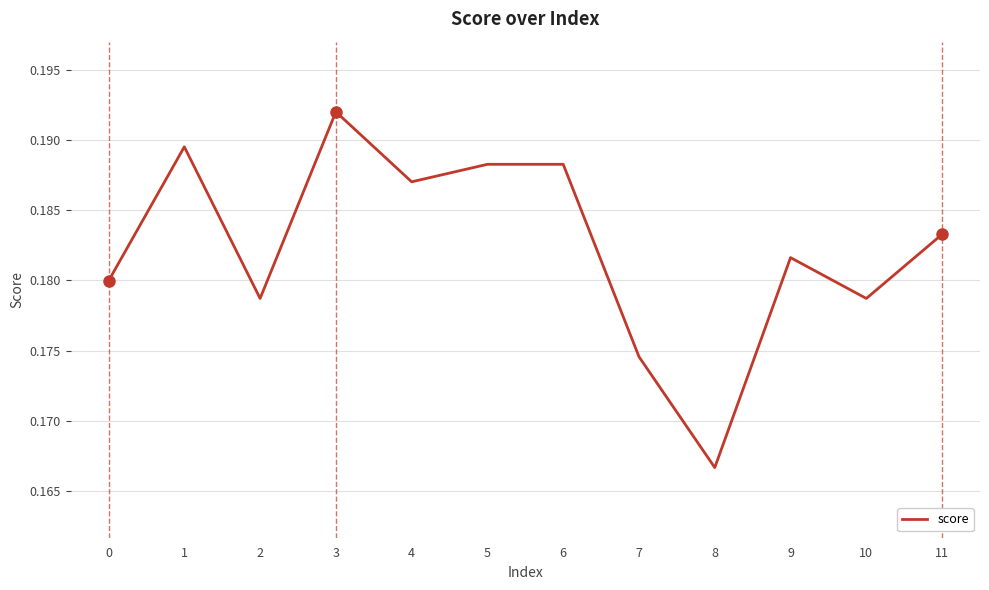

The value at 9 is 0.1. True or false?

False